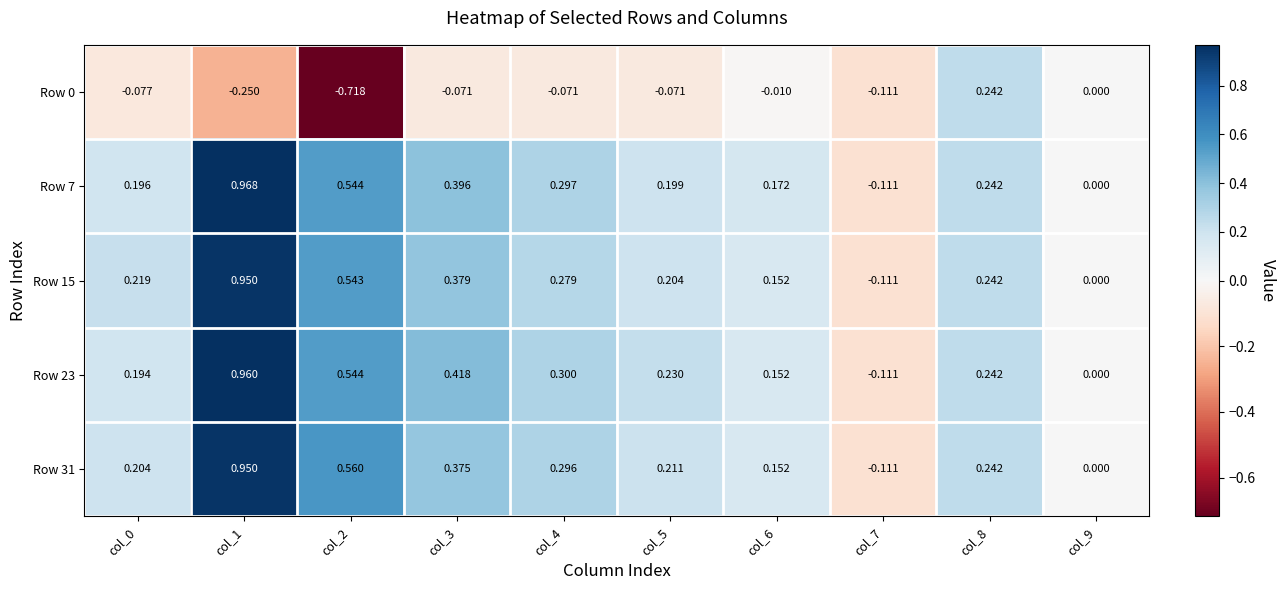

Between col_1 and col_3, which series saw the biggest shift?

Row 31